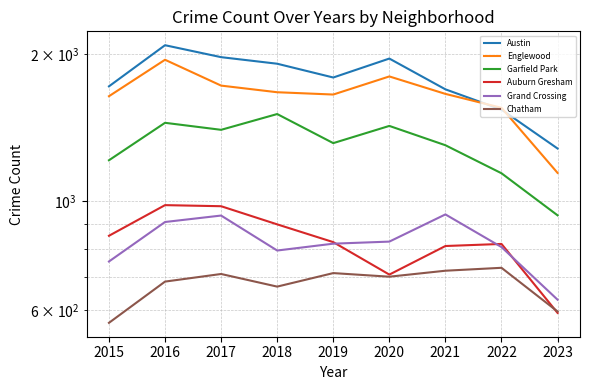

What is the sum of all Englewood values?

14798